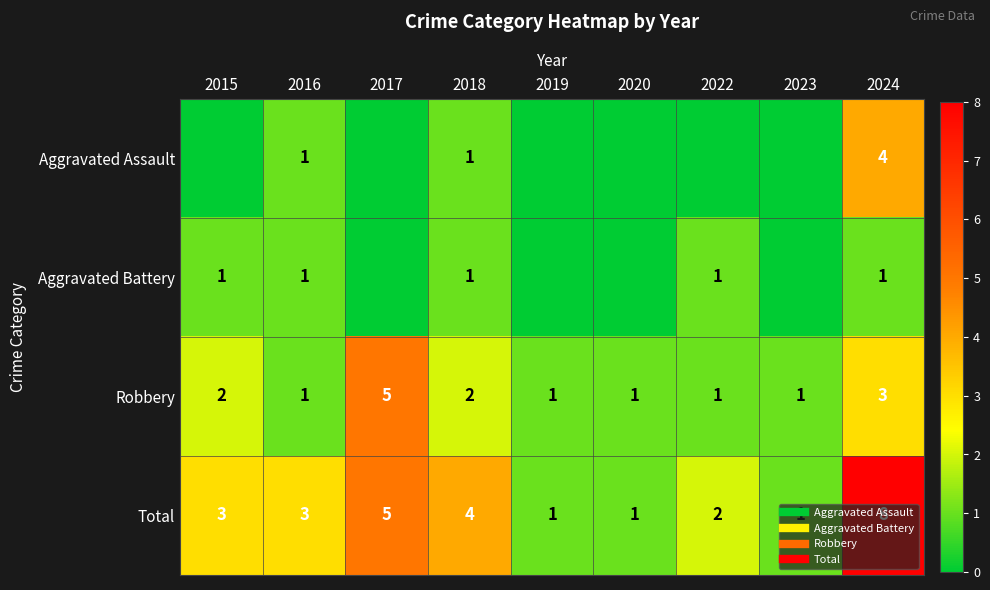

Is the value of Aggravated Battery at 2016 greater than the value of Robbery at 2017?

No